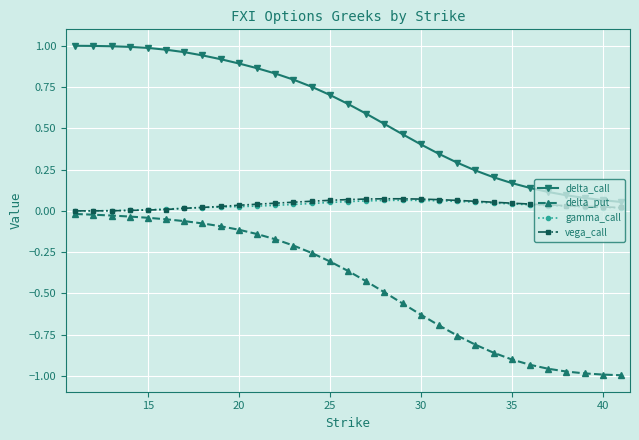

What are all the series names shown in the legend?

delta_call, delta_put, gamma_call, vega_call